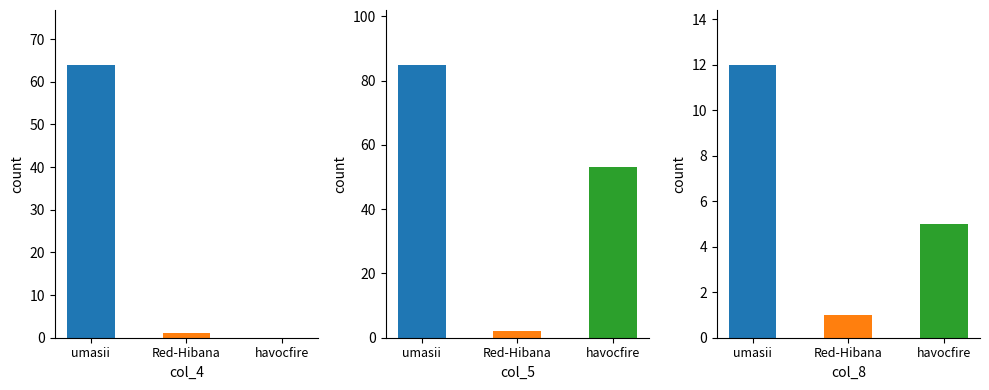

What is the average value of the col_4 series?

22